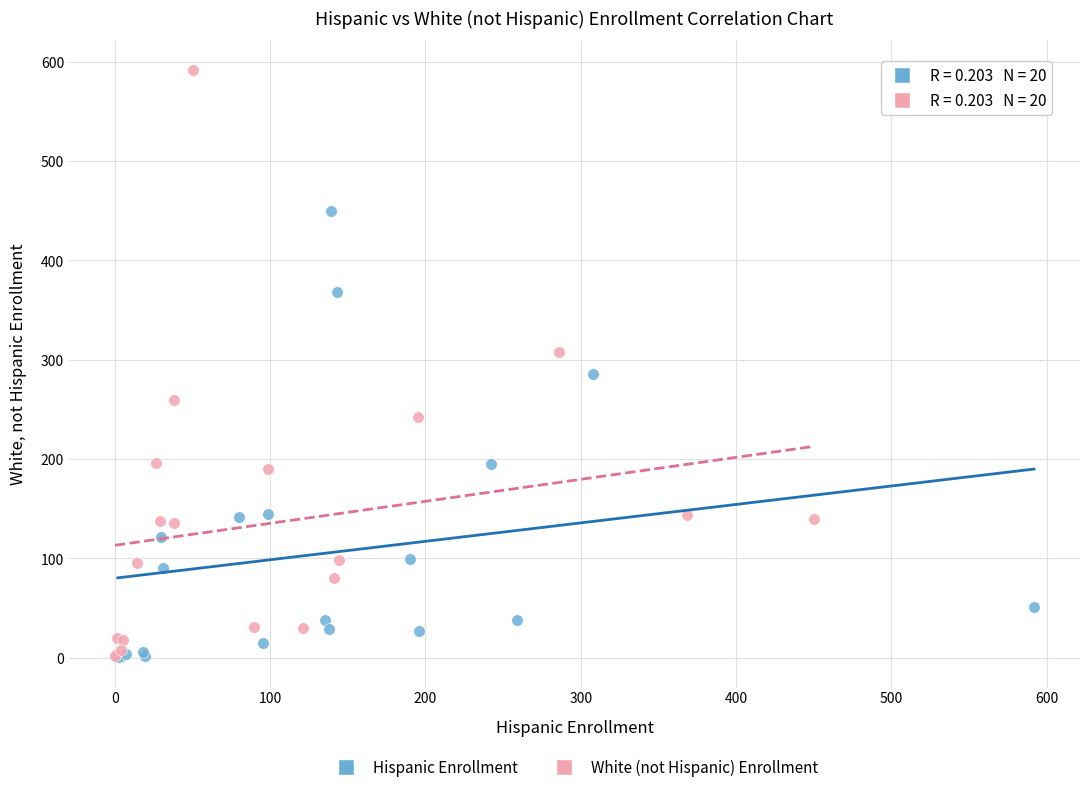

Which series reaches the maximum Y coordinate?

White (not Hispanic) Enrollment